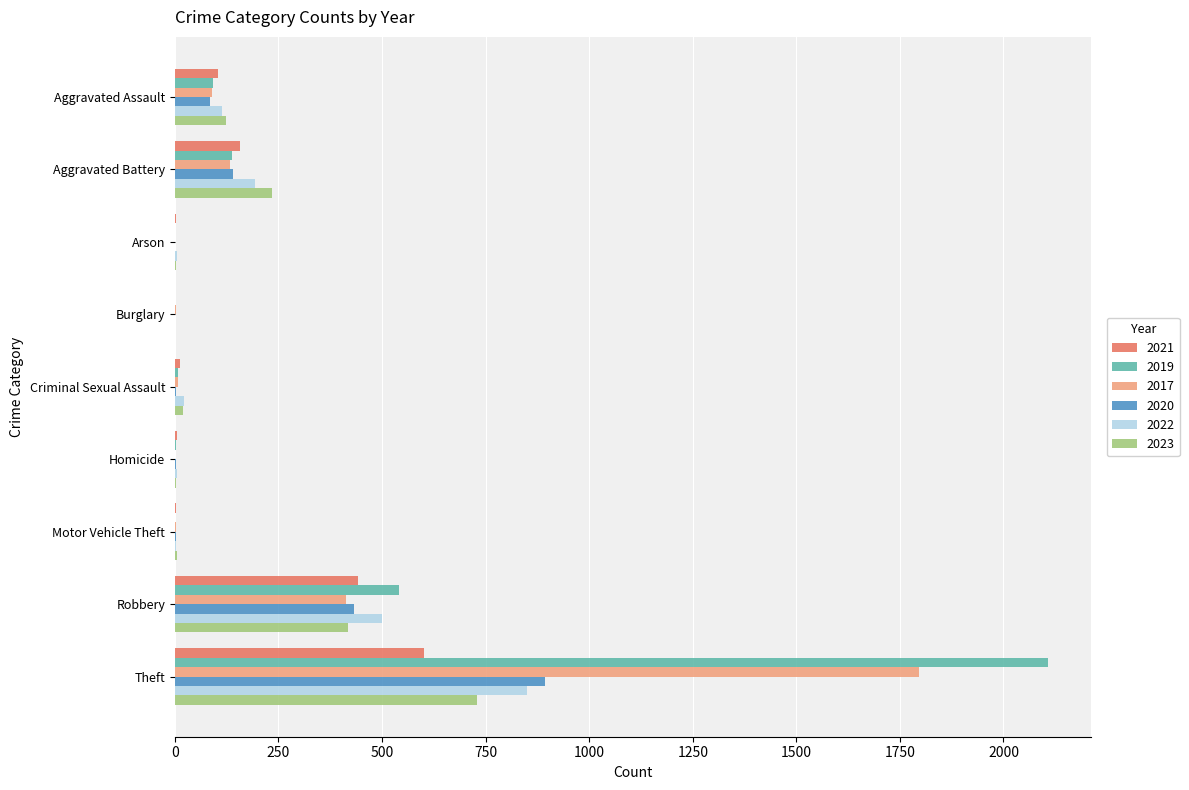

What is the difference between the 2020 values at Motor Vehicle Theft and Arson?

1